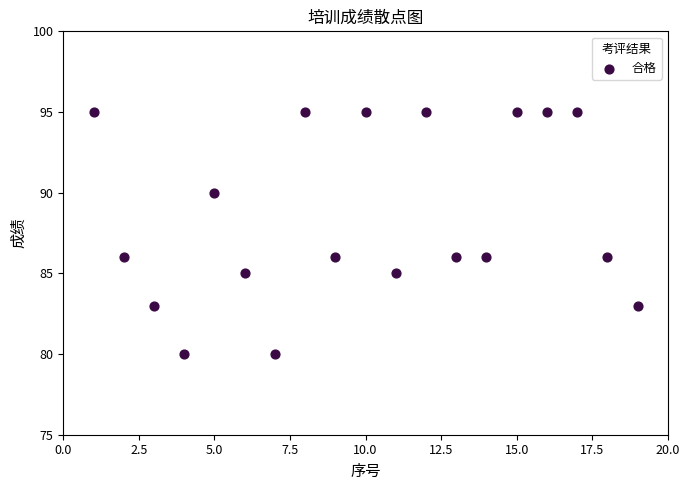

What is the range of Y values (max minus min)?

15